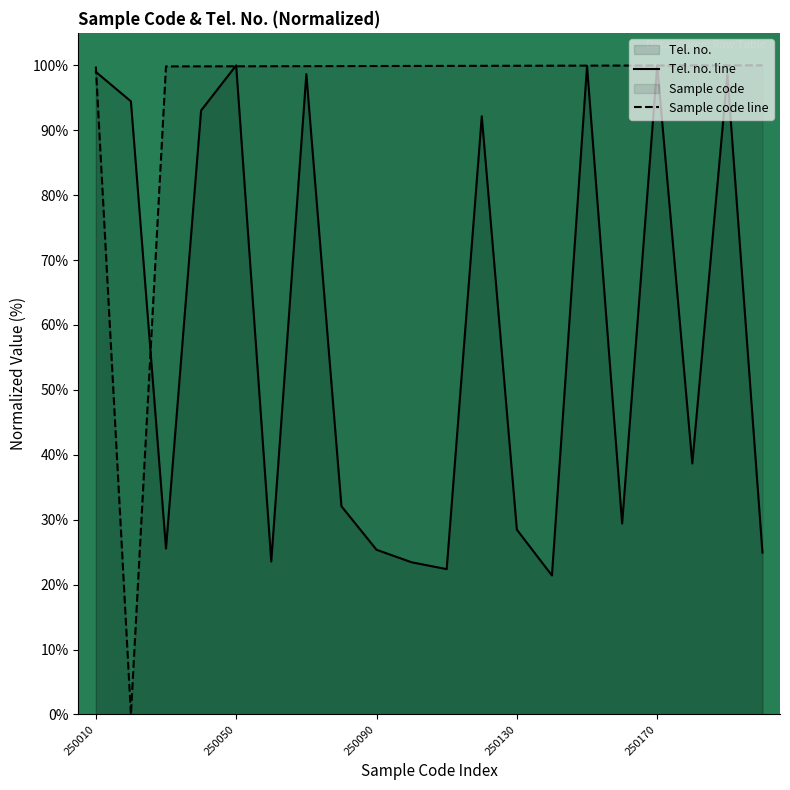

What are all the series names shown in the legend?

Tel. no. line, Sample code line